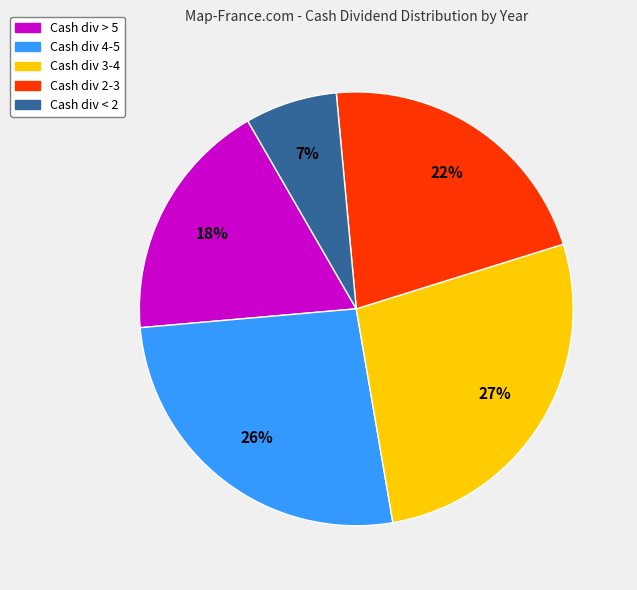

Rank the categories by value from highest to lowest.

Cash div 3-4, Cash div 4-5, Cash div 2-3, Cash div > 5, Cash div < 2